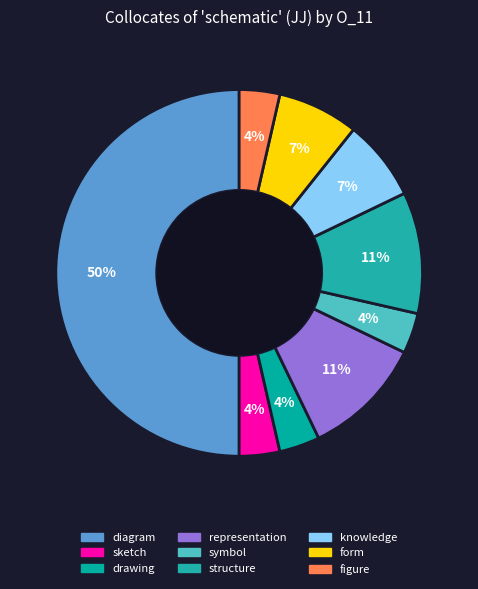

Which has a higher value, representation or diagram?

diagram